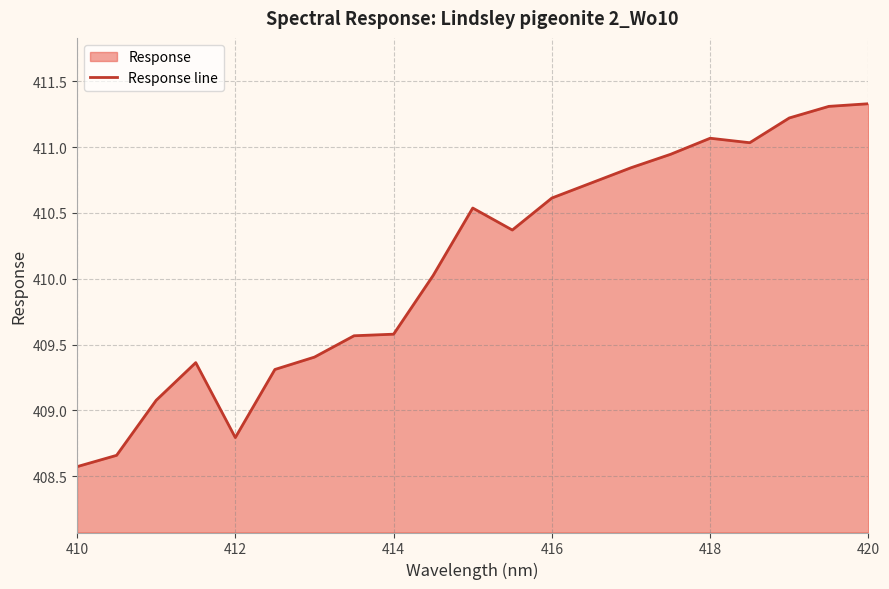

Count the number of categories in the chart.

21